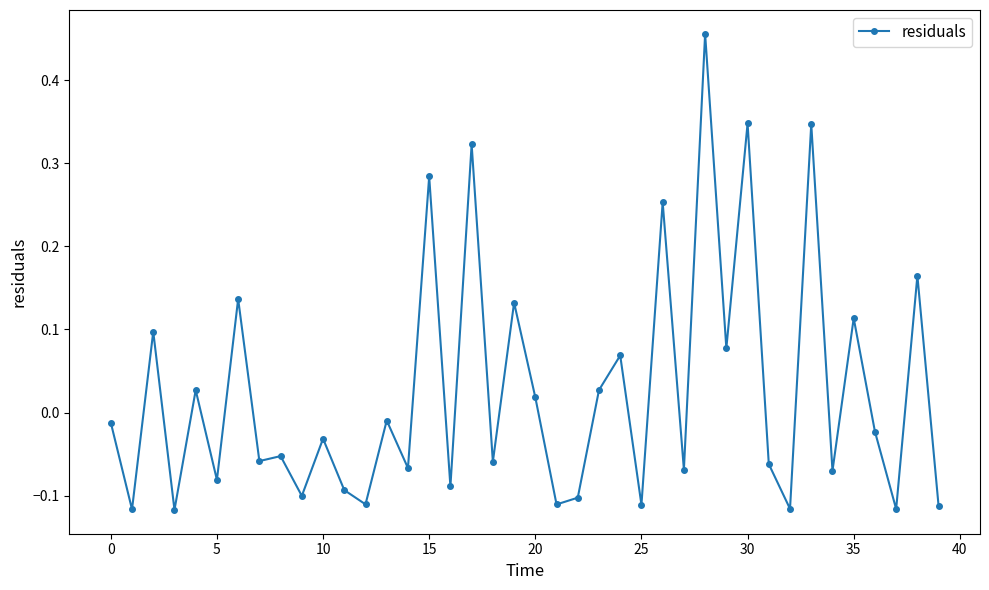

What is the sum of all values?

1.0